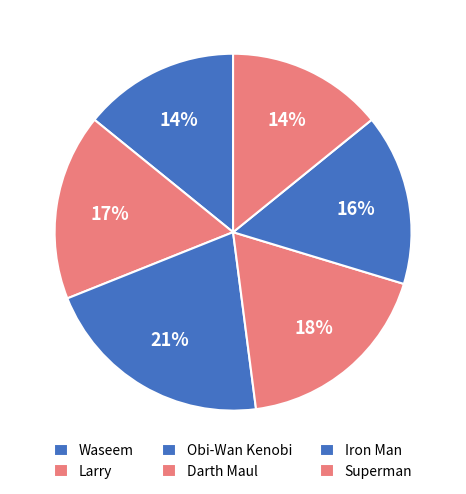

What is the largest slice in the pie chart?

Obi-Wan Kenobi